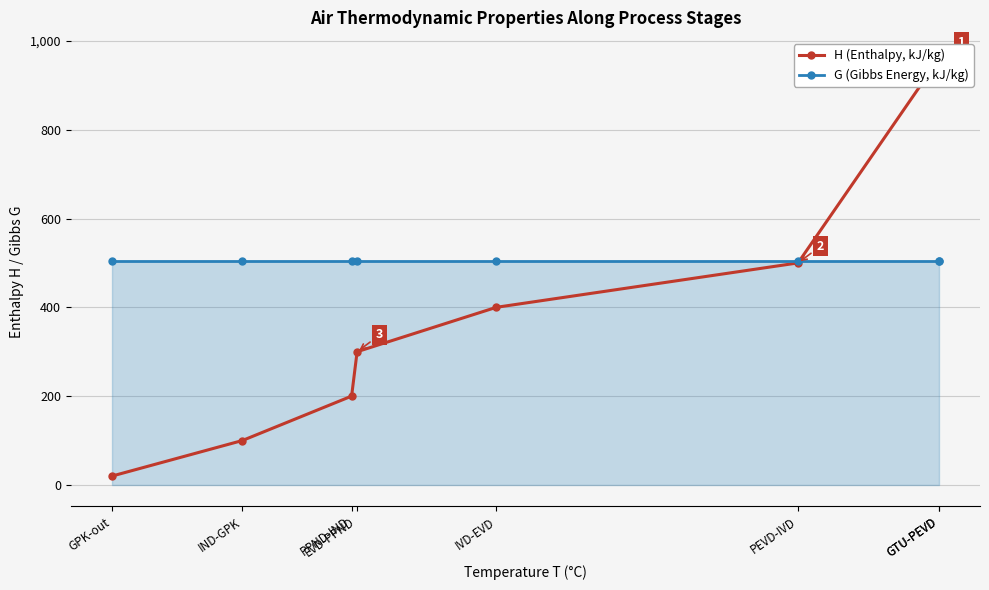

Is the value of H (Enthalpy, kJ/kg) at GTU-PEVD greater than the value of G (Gibbs Energy, kJ/kg) at GTU-PEVD?

Yes